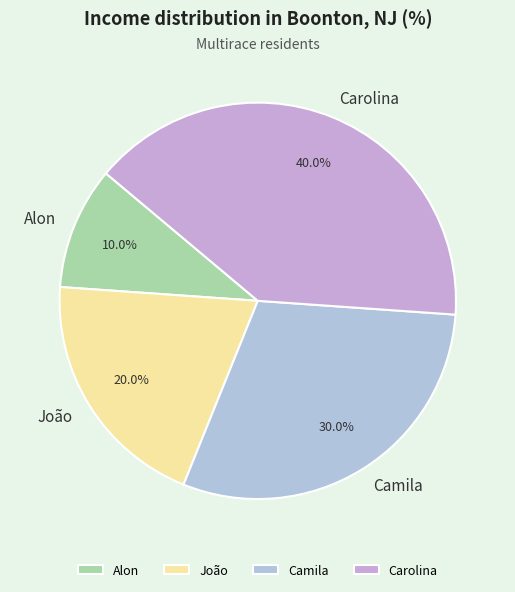

Which slice is the largest?

Carolina